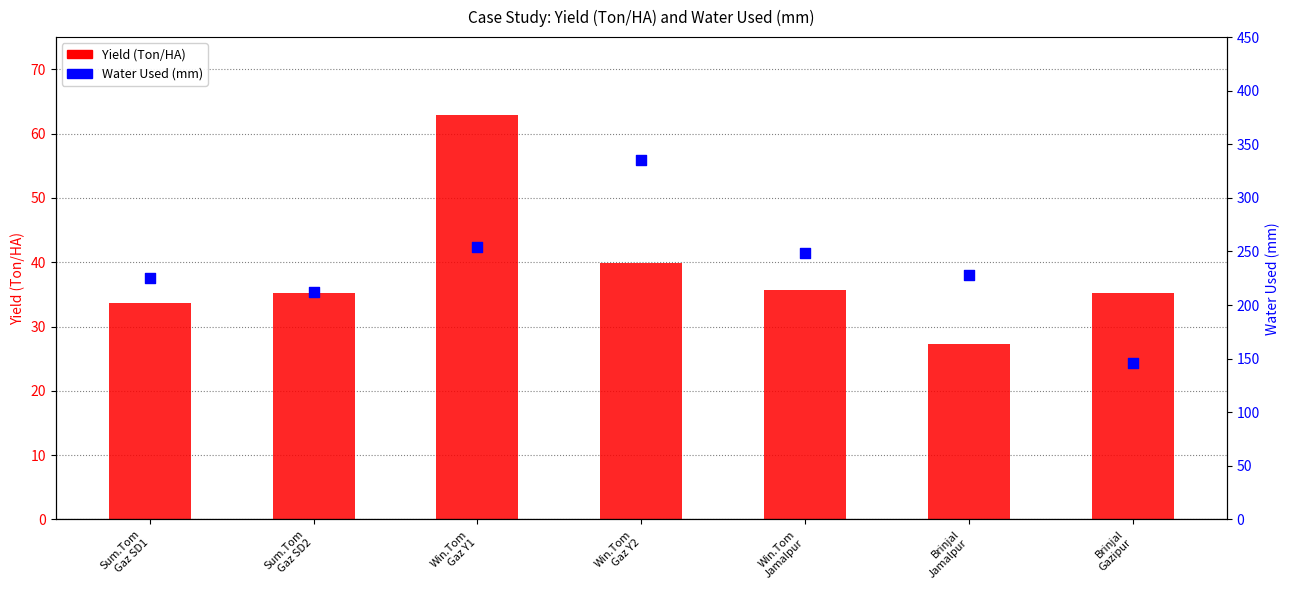

At how many categories does at least one series exceed 256?

1